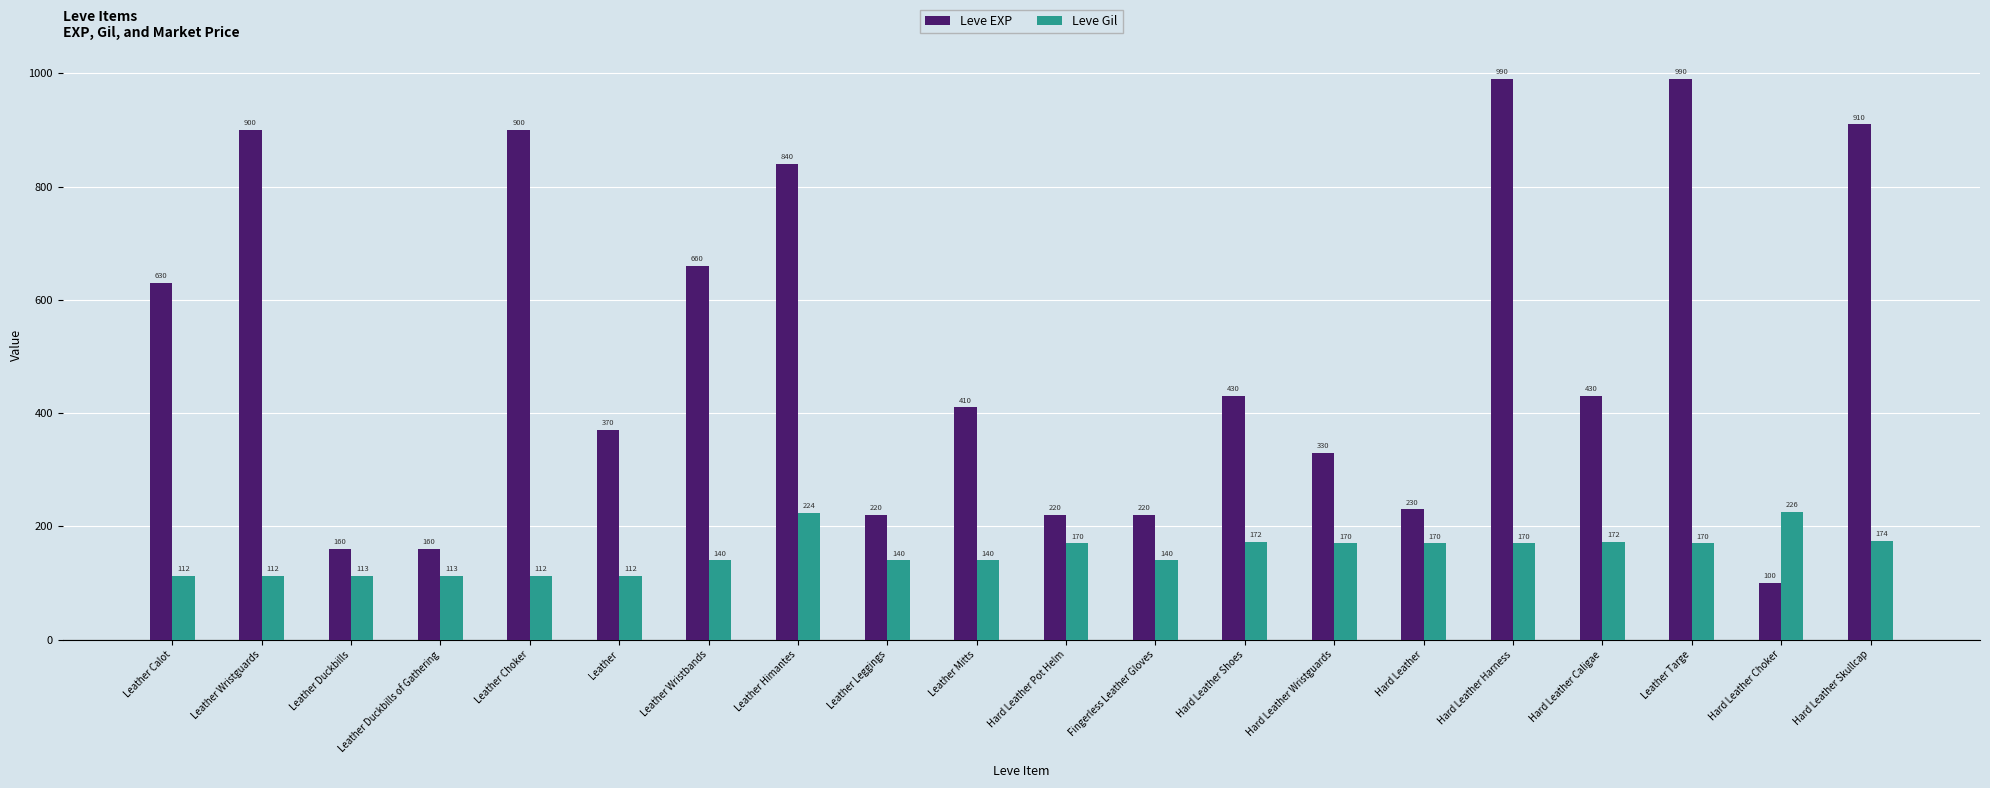

What value does the Leve EXP series have at Hard Leather Choker?

100